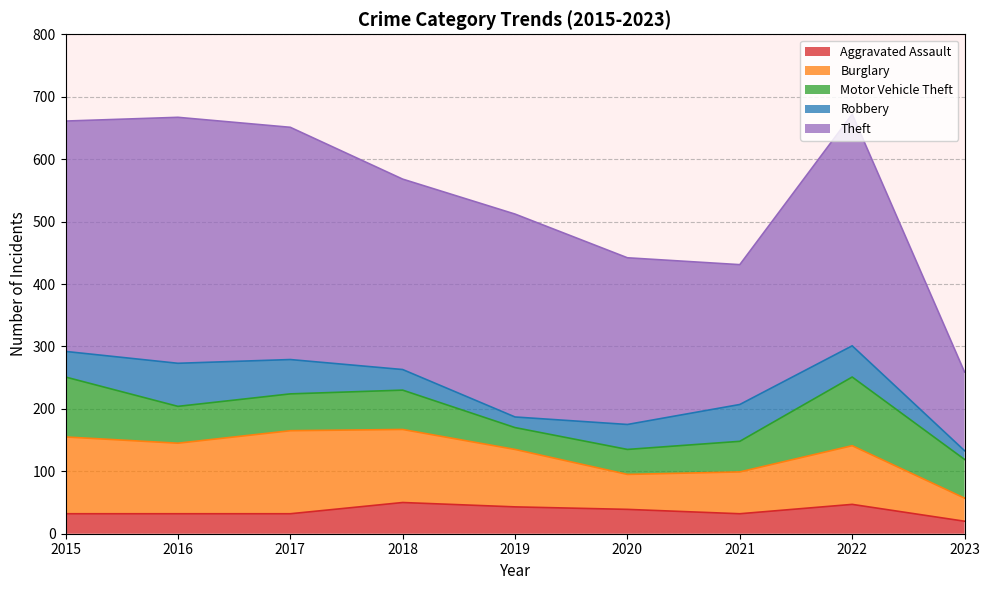

At which label does Theft reach its minimum?

2023